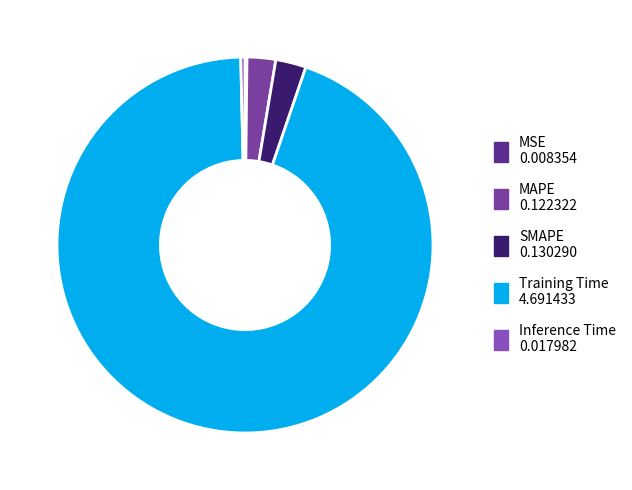

Which category has the biggest portion of the pie?

Training Time